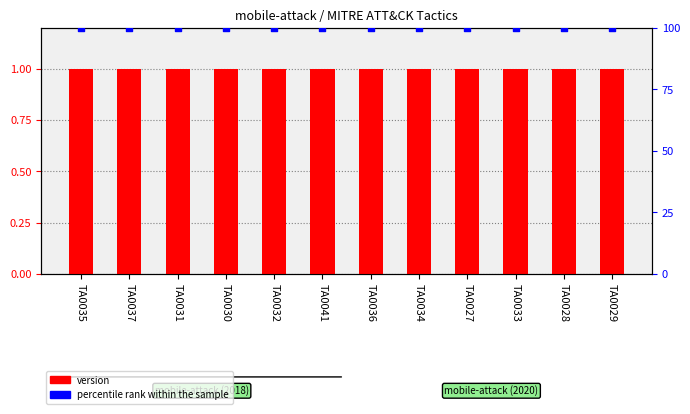

What are all the series names shown in the legend?

version, percentile rank within the sample